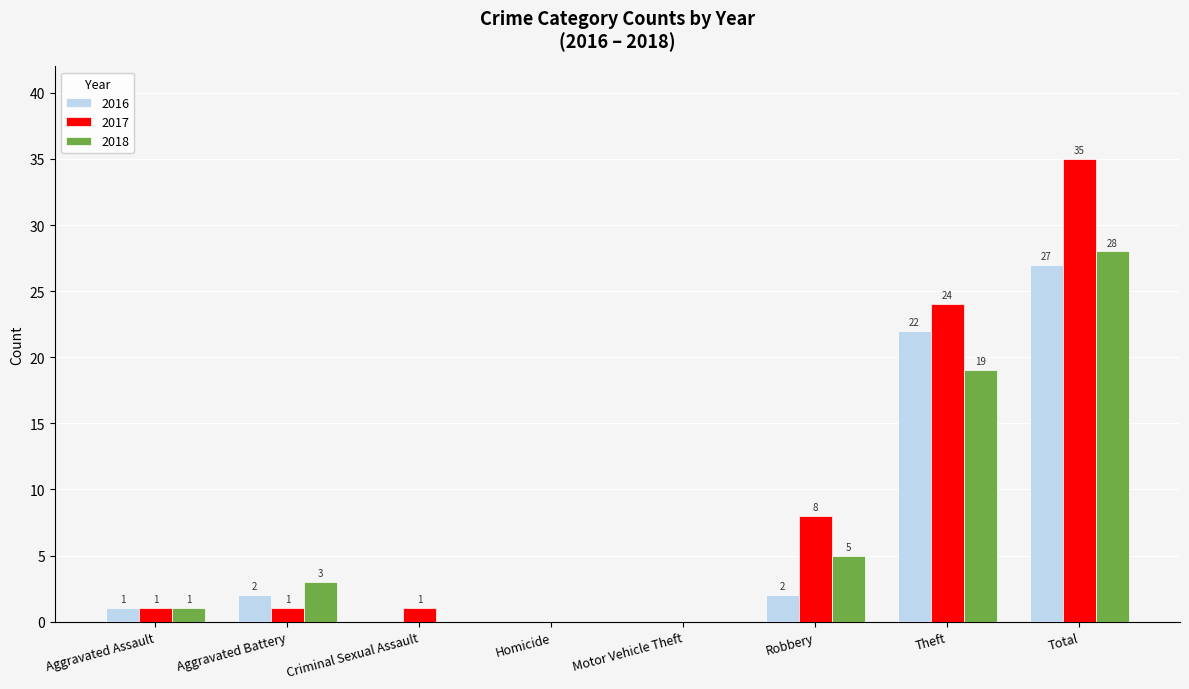

Is the value of 2018 at Aggravated Battery greater than the value of 2017 at Criminal Sexual Assault?

Yes